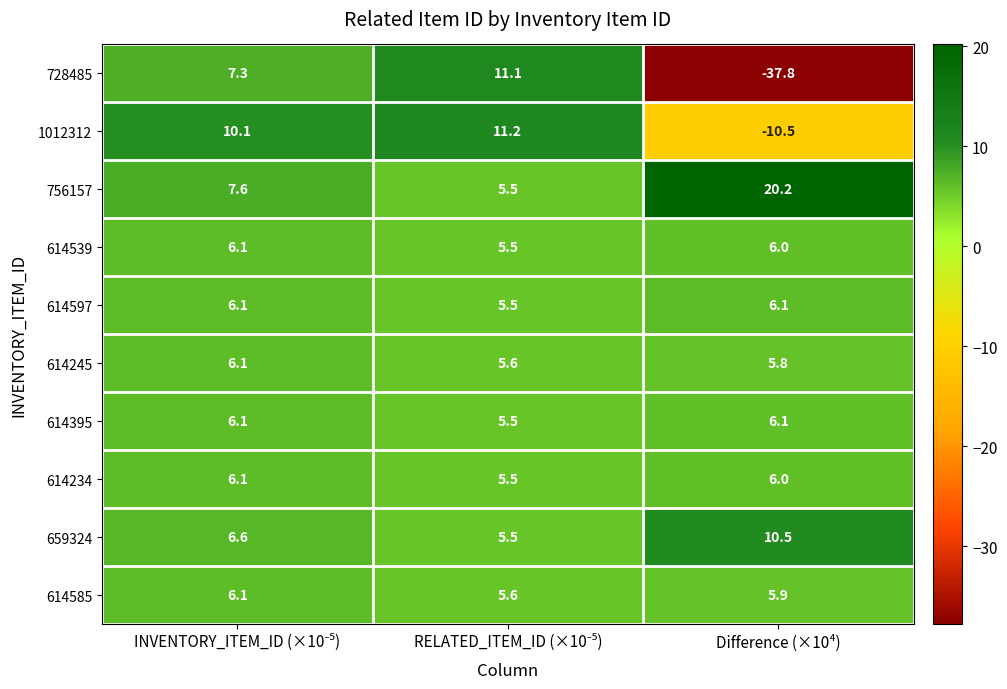

Reading left to right, extract all data points from this chart.

728485: 7.3	11.1	-37.8
1012312: 10.1	11.2	-10.5
756157: 7.6	5.5	20.2
614539: 6.1	5.5	6.0
614597: 6.1	5.5	6.1
614245: 6.1	5.6	5.8
614395: 6.1	5.5	6.1
614234: 6.1	5.5	6.0
659324: 6.6	5.5	10.5
614585: 6.1	5.6	5.9